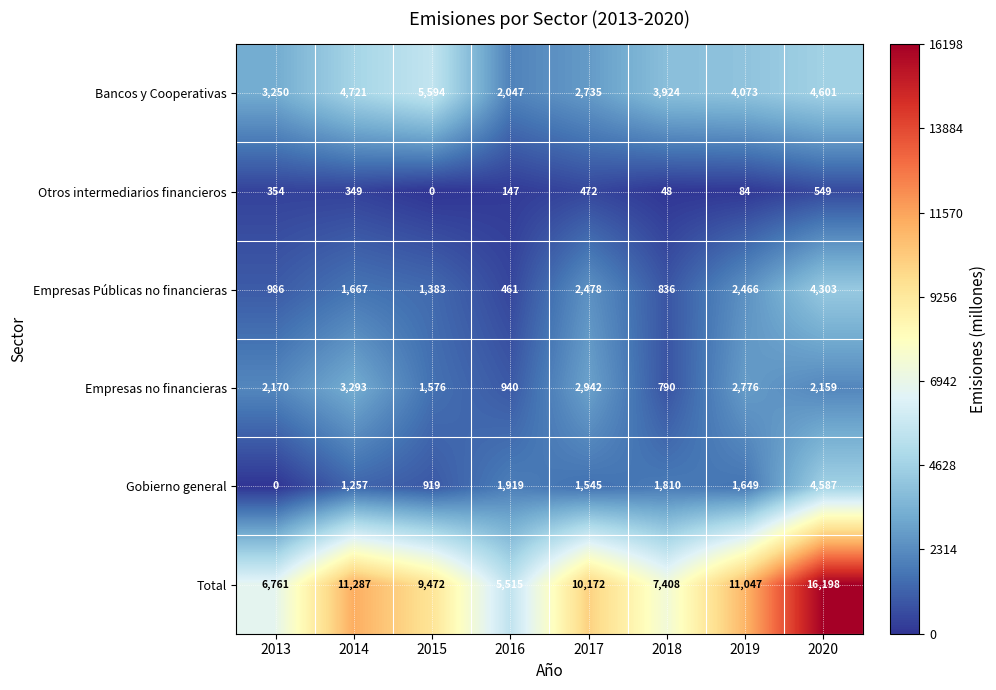

Which series has the largest total across all categories?

Total